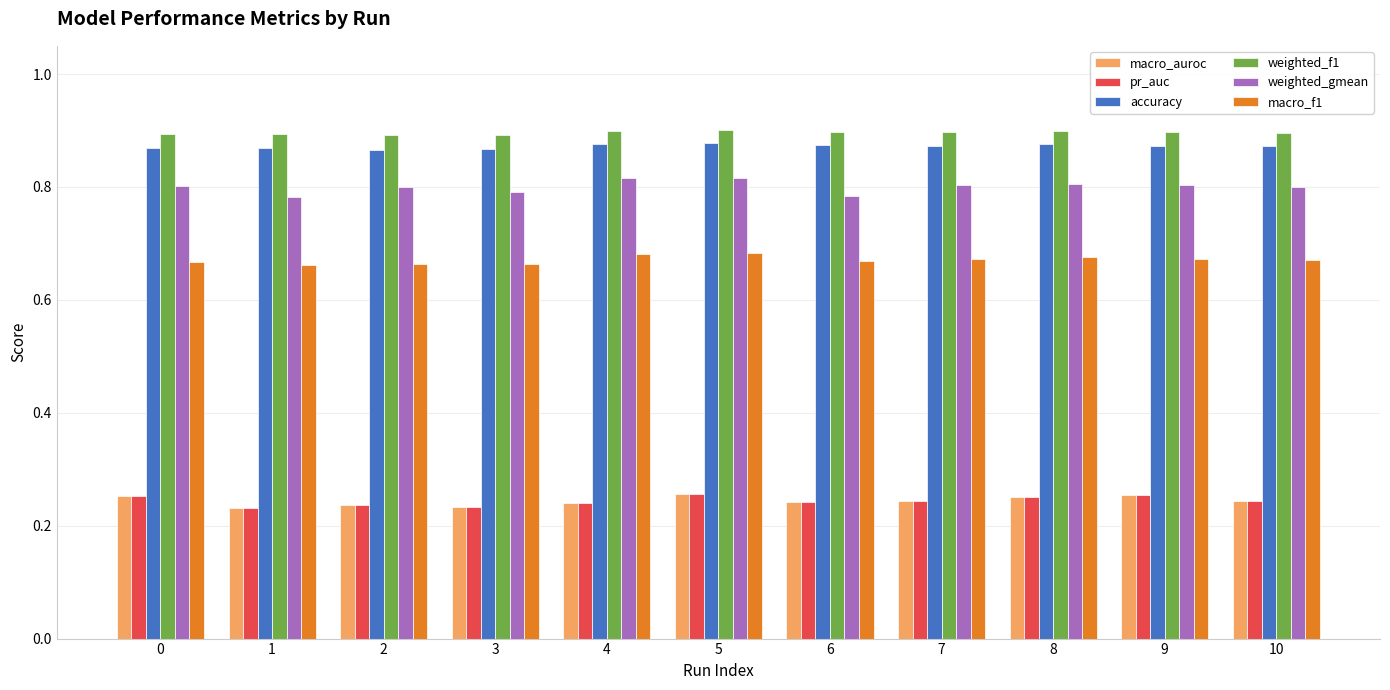

Which series has the widest spread of values?

weighted_gmean